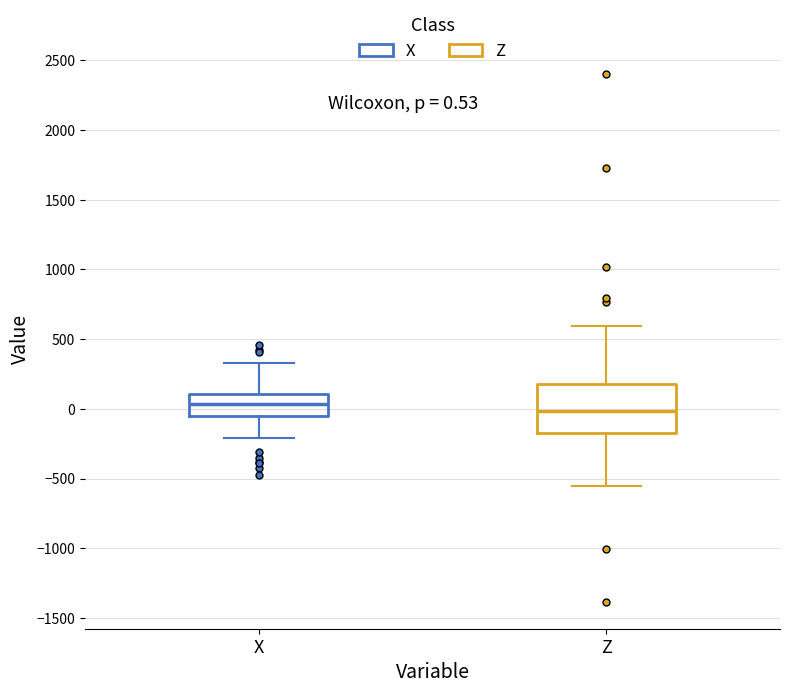

Which box is the tallest, from its lower edge to its upper edge?

Z